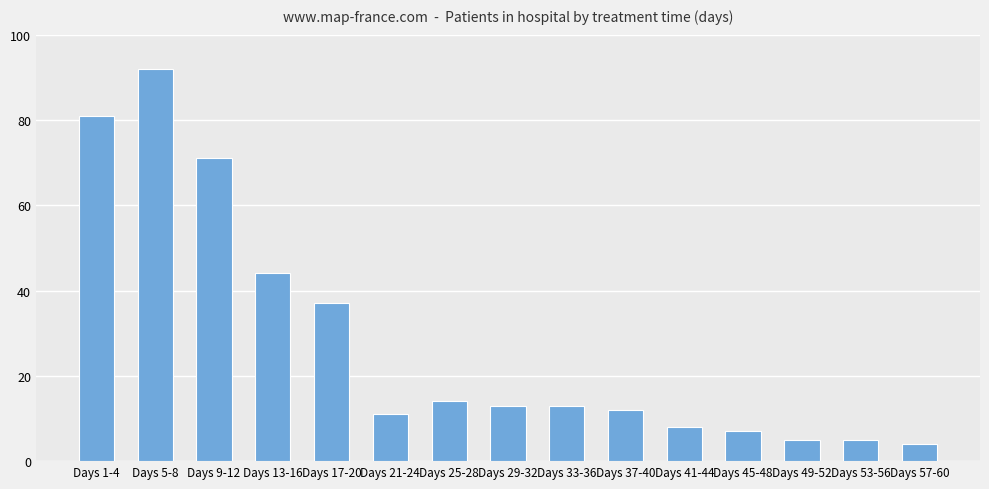

Reading left to right, what are all the values shown in this chart?

81	92	71	44	37	11	14	13	13	12	8	7	5	5	4